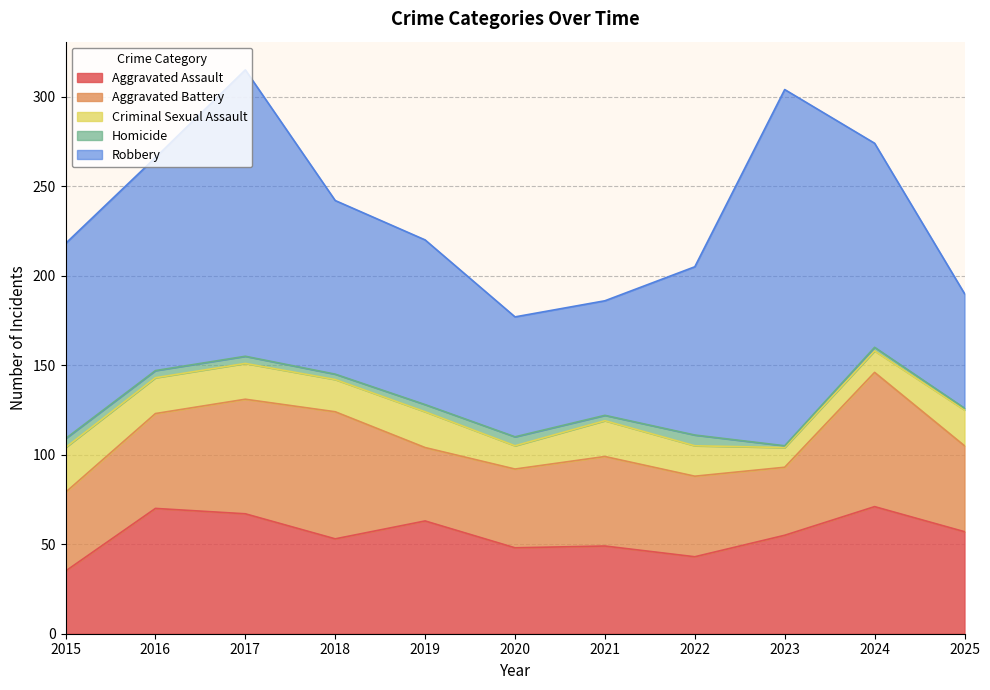

Which series has the largest range (max minus min)?

Robbery